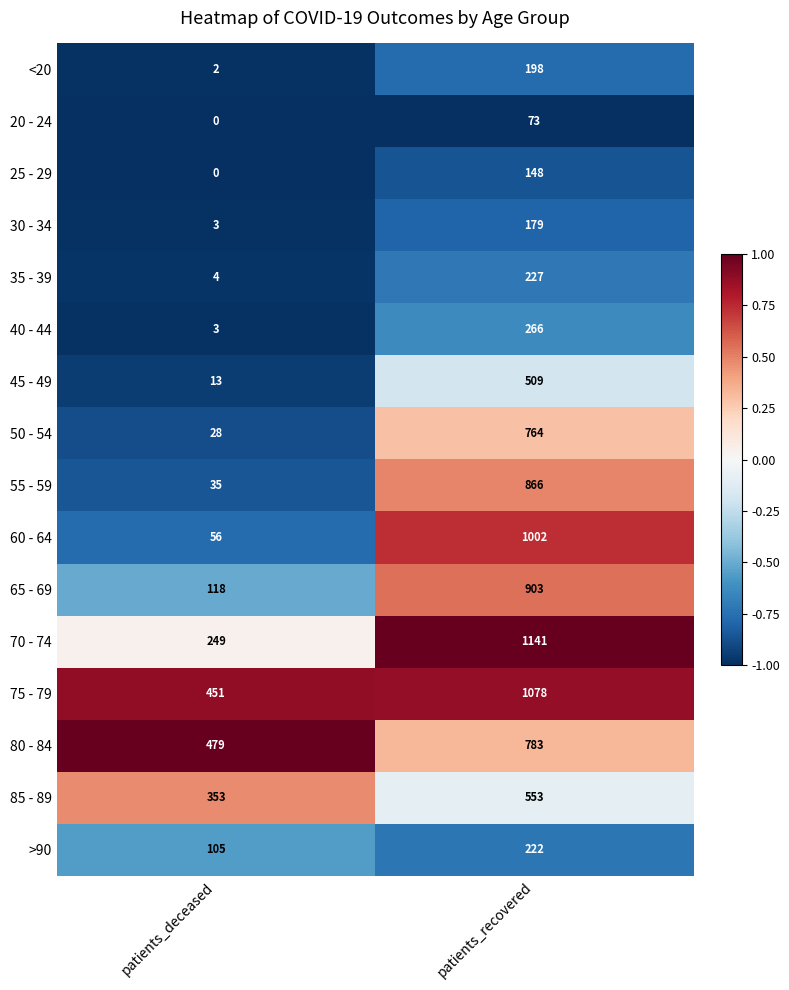

Which series has the largest total across all categories?

75 - 79